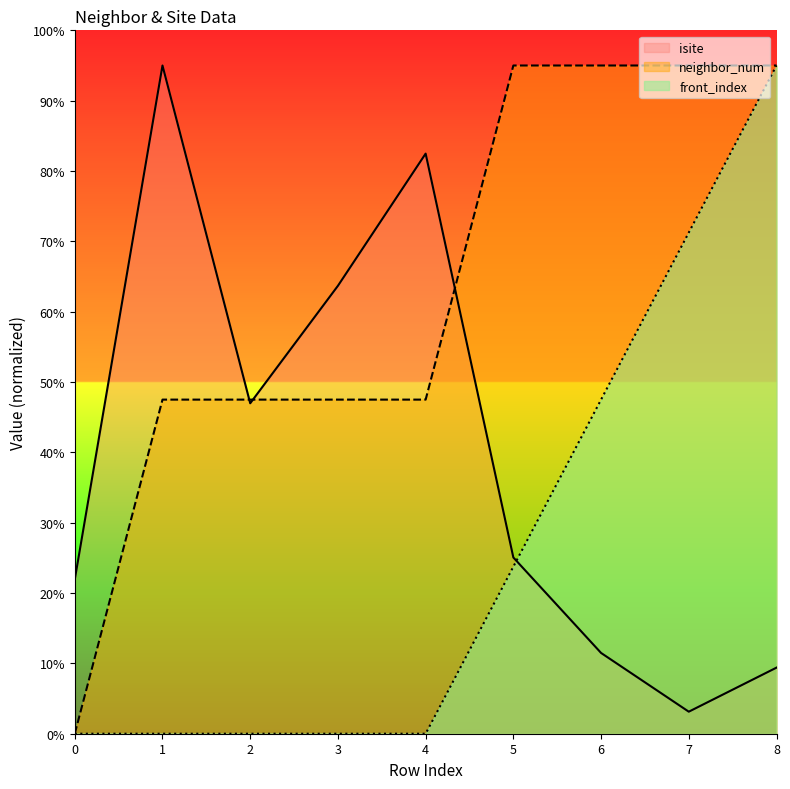

The front_index series shows 0.0 at 3. True or false?

True